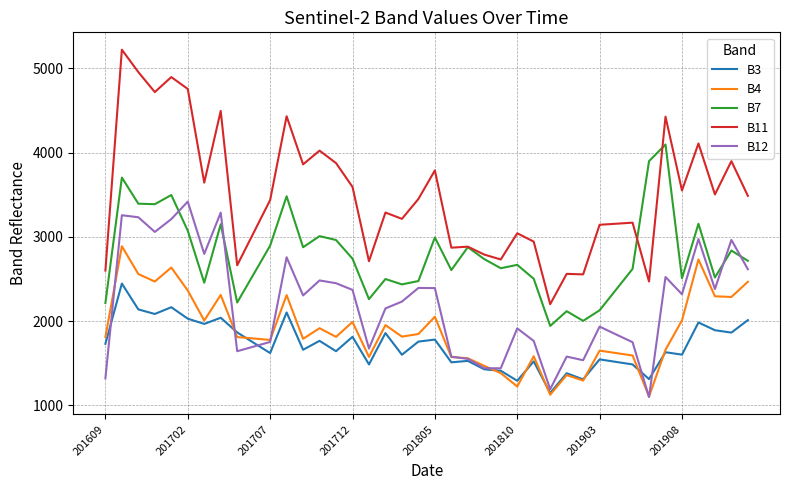

Count the number of categories in the chart.

40